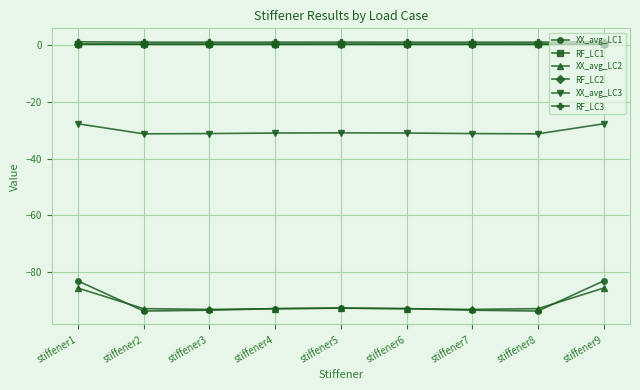

What is the average value of the XX_avg_LC2 series?

-91.3